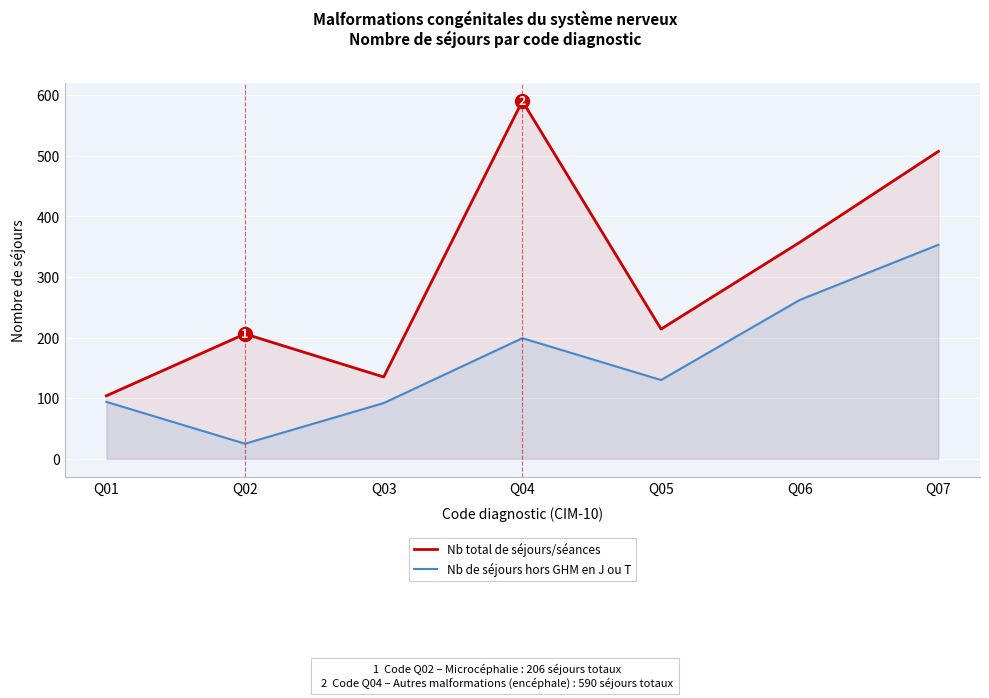

What is the greatest value displayed?

590